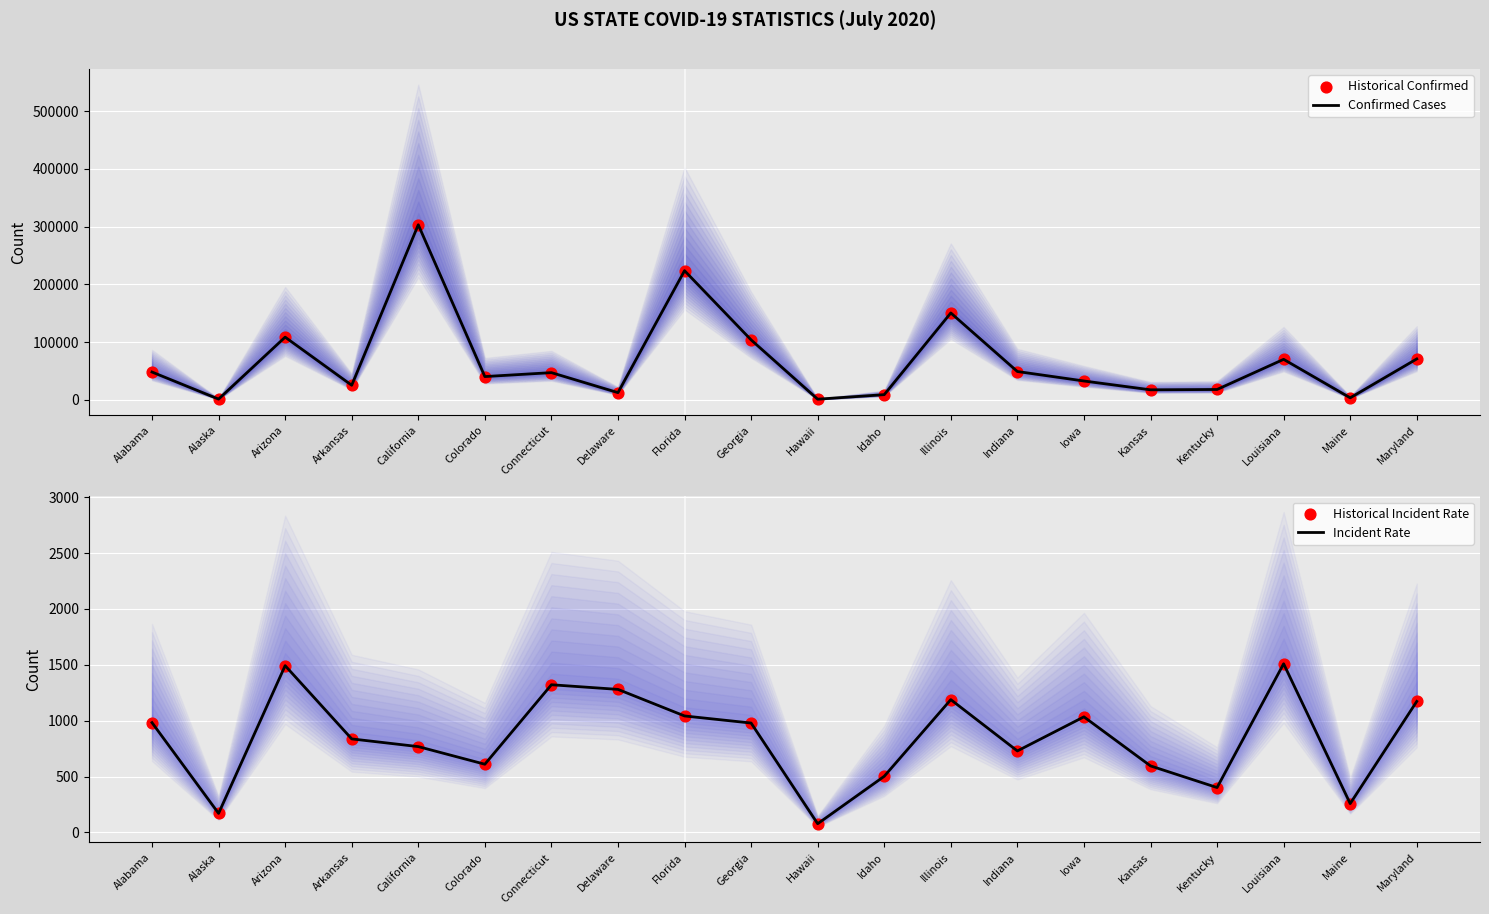

Which series has the largest total across all categories?

Confirmed Cases